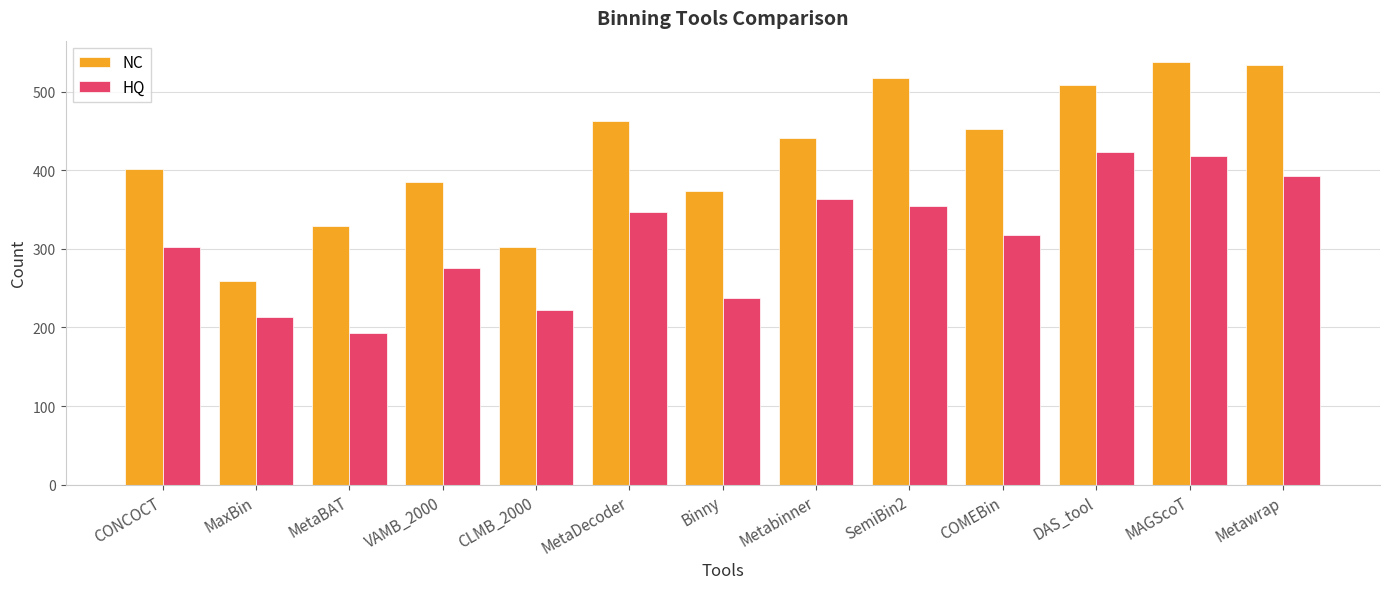

Which series changed the most between VAMB_2000 and COMEBin?

NC